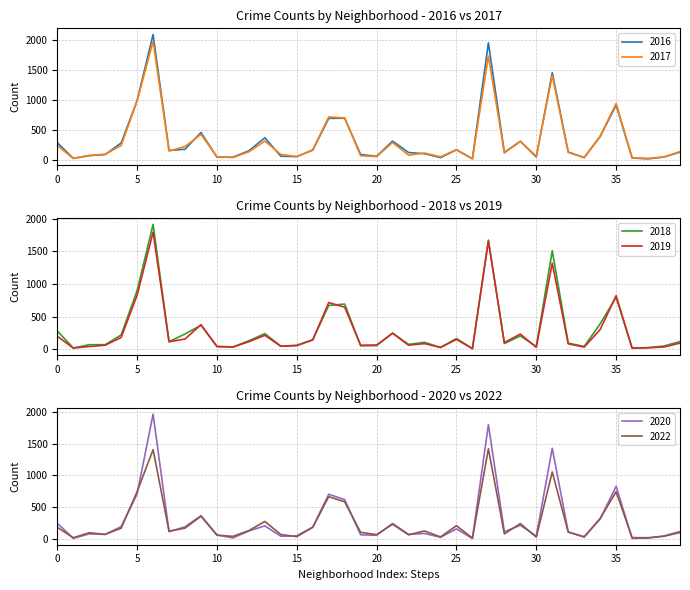

The value of 2016 at Chatham is 687. True or false?

True